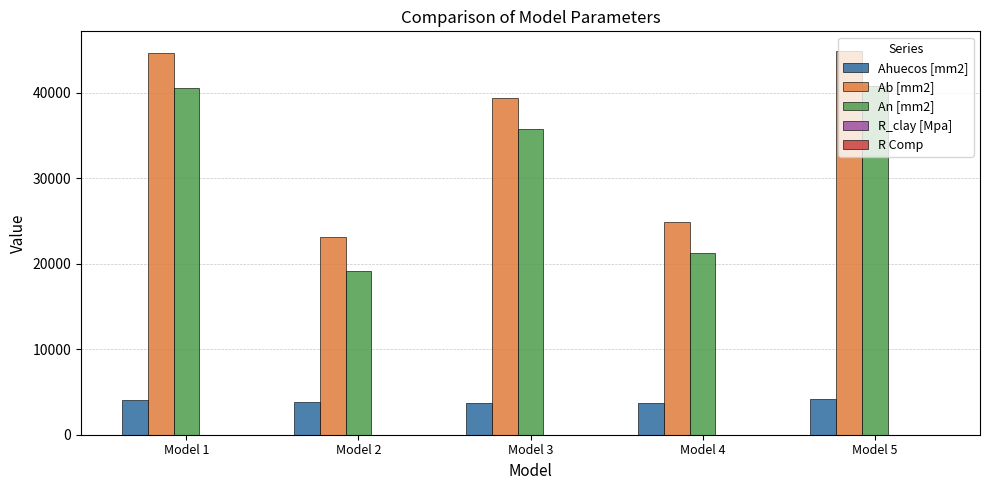

Which series has the largest total across all categories?

Ab [mm2]